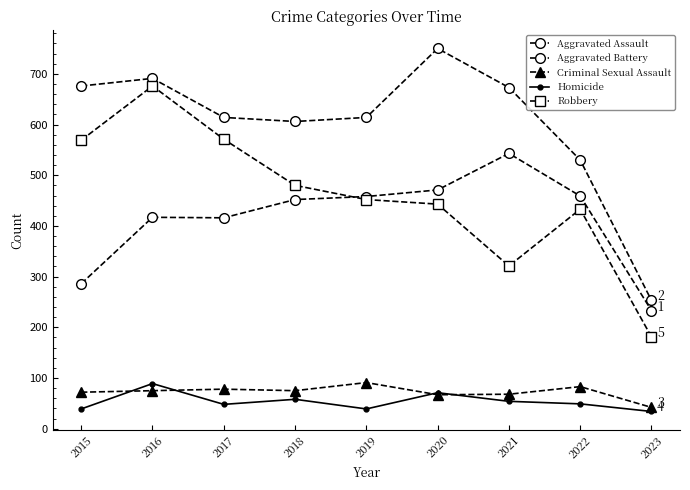

At which label does Aggravated Battery reach its minimum?

2023